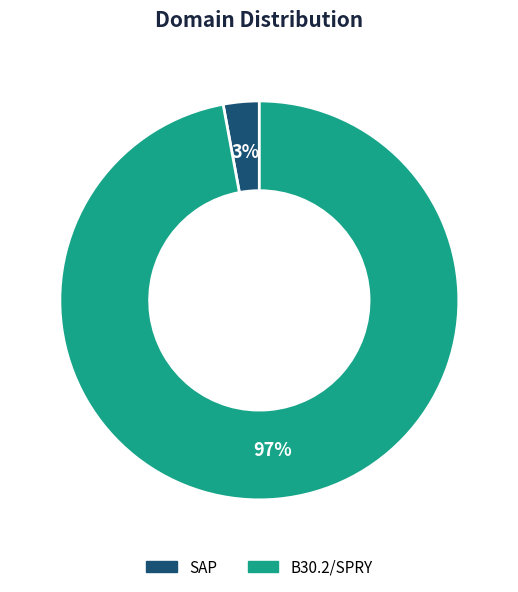

How many segments does this pie chart have?

2